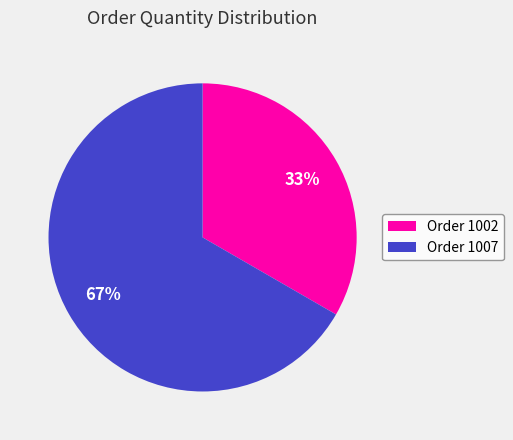

Combined, do Order 1007 and Order 1002 account for over 50%?

Yes